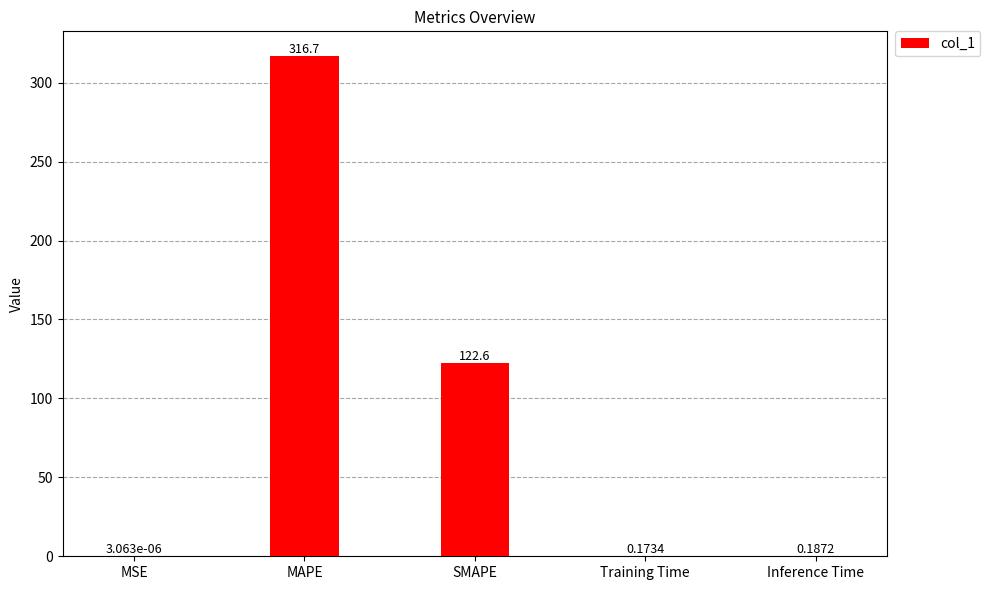

What is the sum of the values at Inference Time and Training Time?

0.4